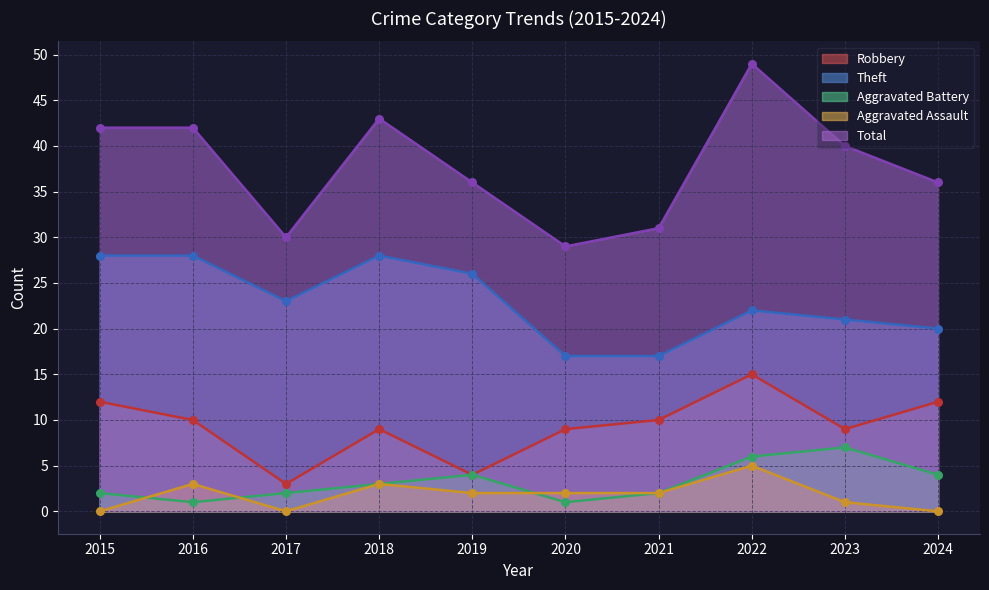

Which series has the widest spread of Y values?

Total